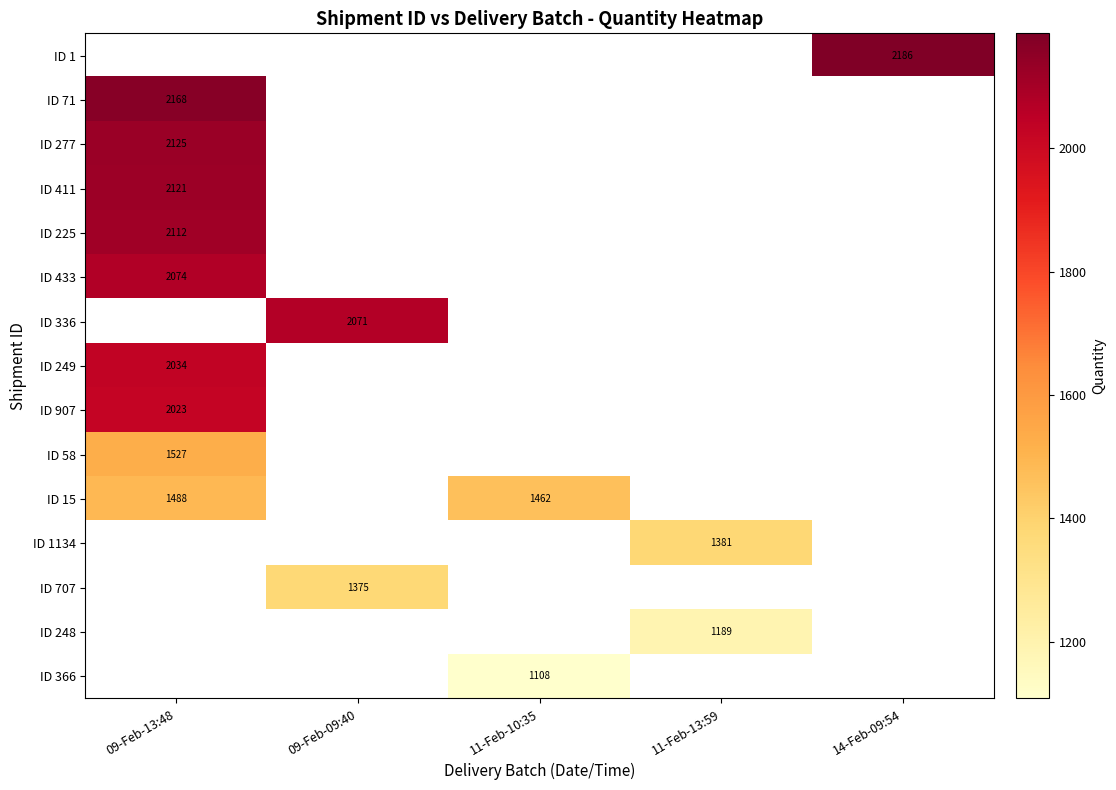

How many positive values does the ID 1 series have?

1